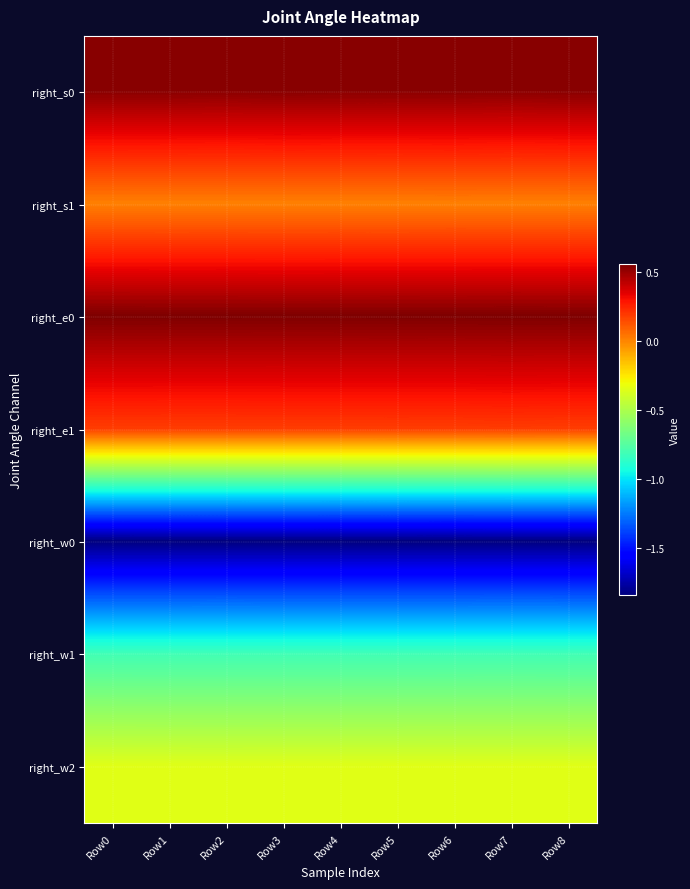

Rank the series at Row8 from lowest to highest value.

right_w0, right_w1, right_w2, right_s1, right_e1, right_s0, right_e0